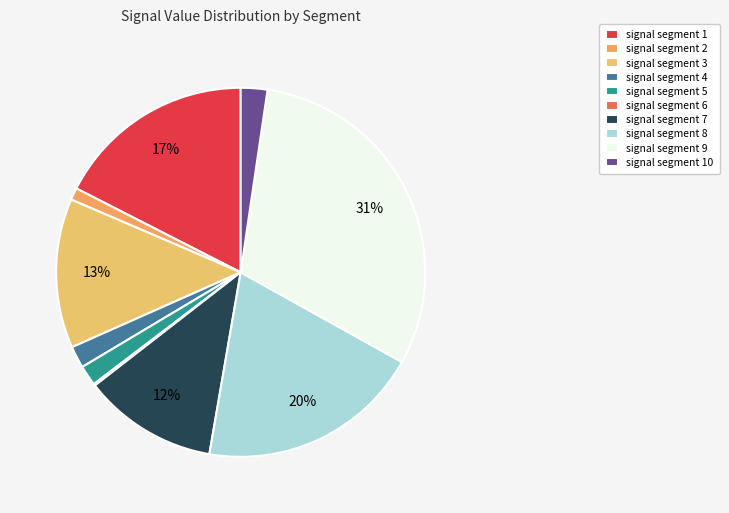

The signal segment 7 slice represents 25% of the pie. True or false?

False